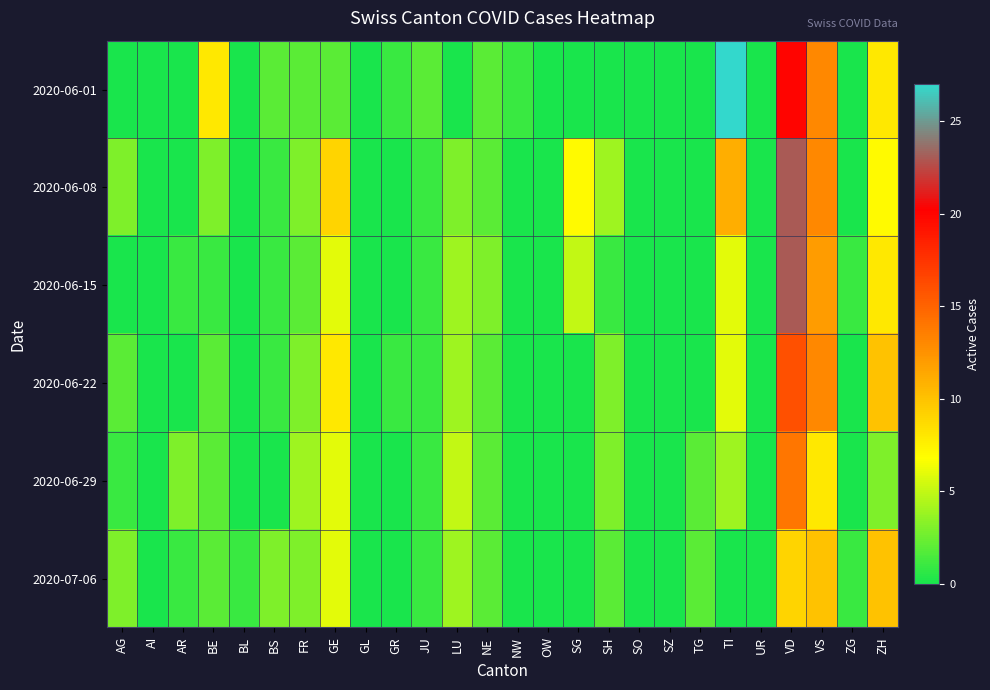

Count the number of data series in this chart.

6